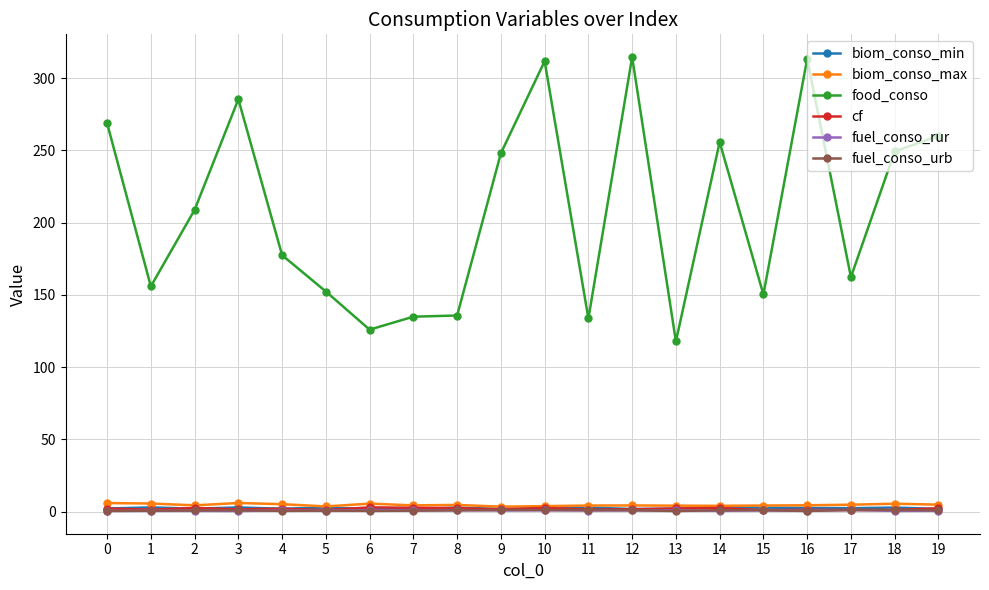

What are all the series names shown in the legend?

biom_conso_min, biom_conso_max, food_conso, cf, fuel_conso_rur, fuel_conso_urb